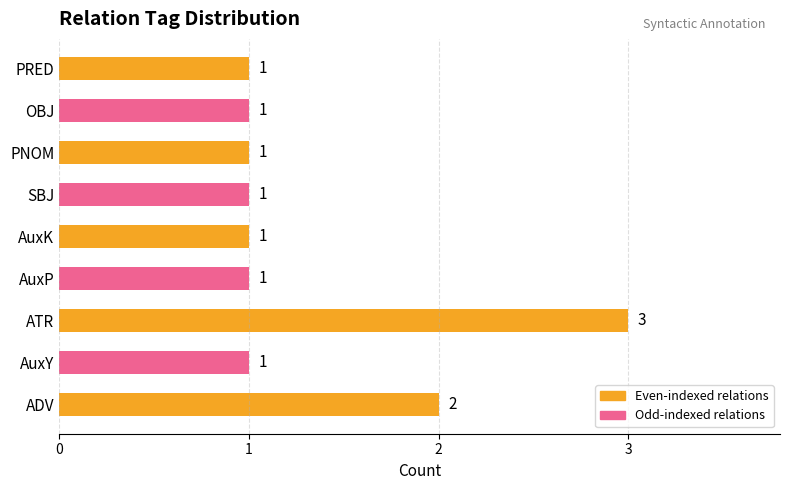

How many values are between 1 and 2?

8